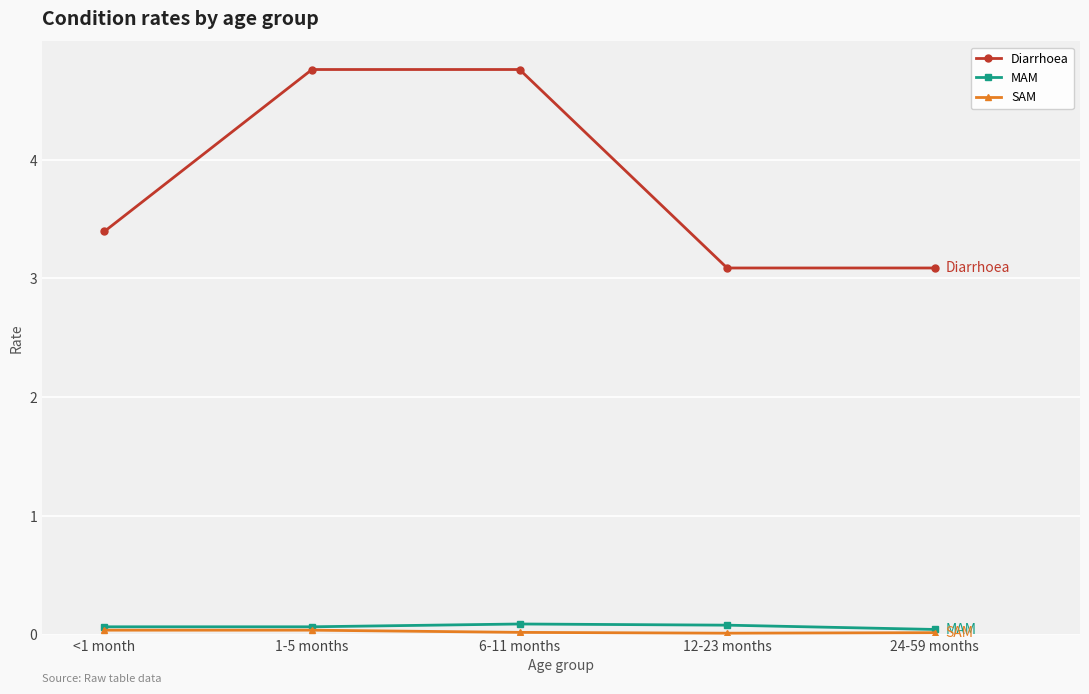

Does the chart display data point markers on the line(s)?

Yes